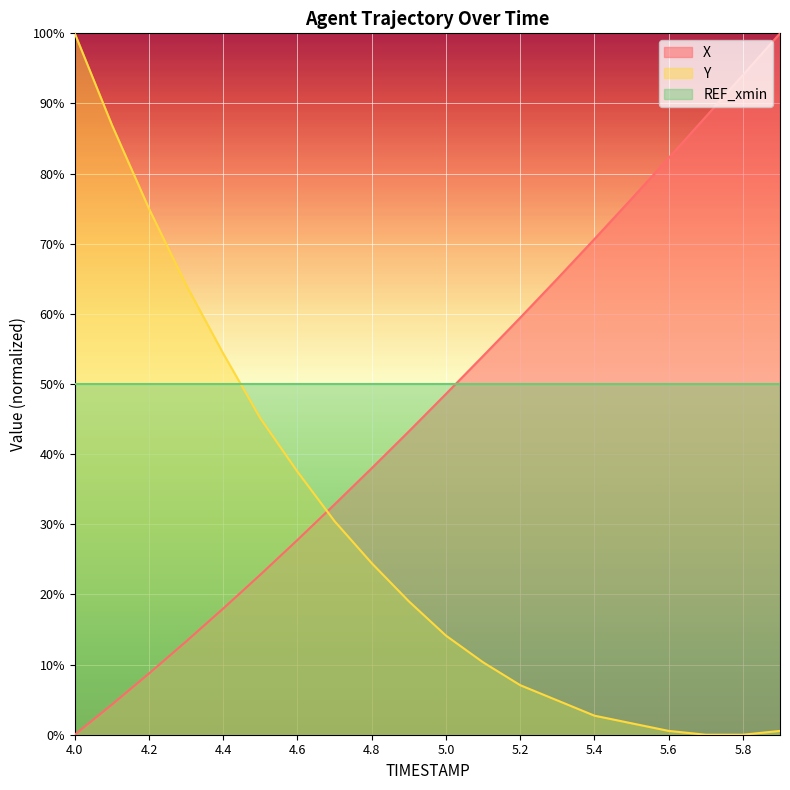

What are all the series names shown in the legend?

X, Y, REF_xmin